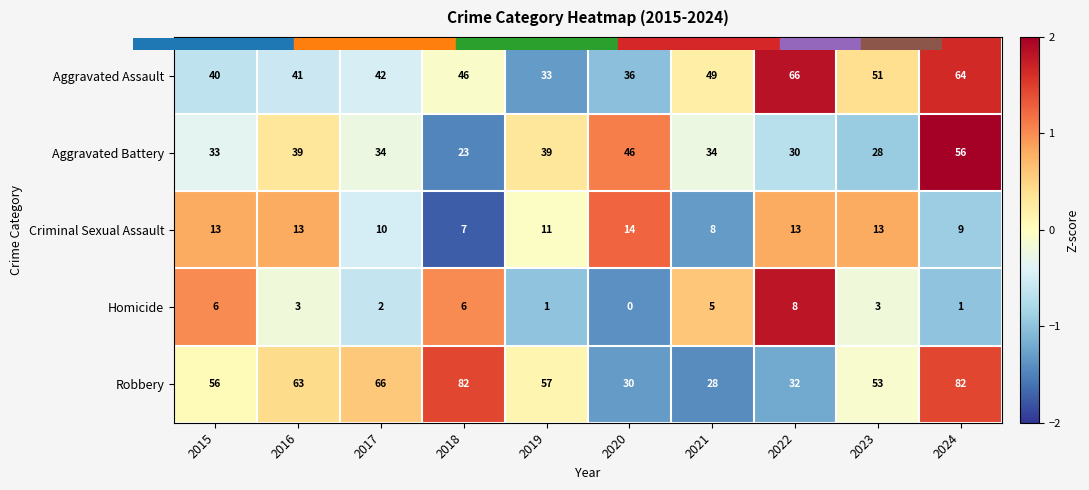

What is the difference between the Robbery values at 2024 and 2019?

25